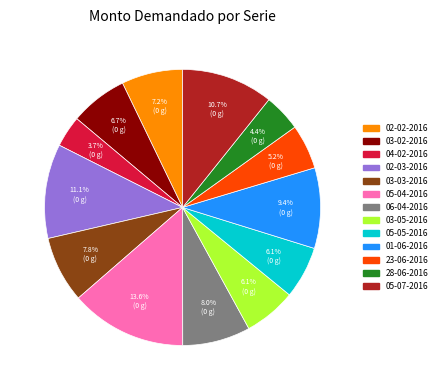

What is the smallest slice in the pie chart?

04-02-2016